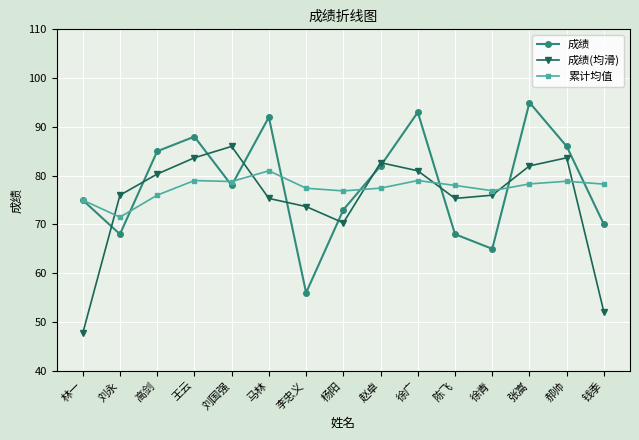

What is the spread (max minus min) of values at 赵卓?

5.2